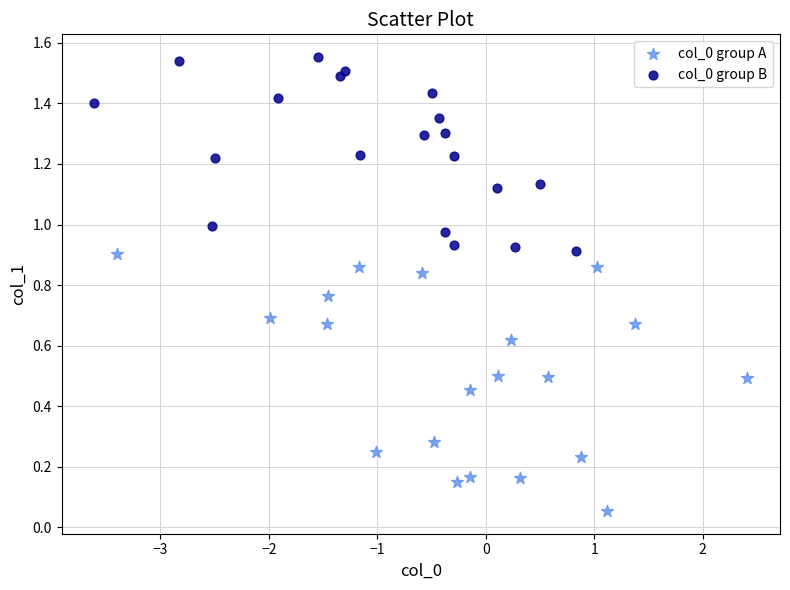

Which series has the largest Y range (max minus min)?

col_0 group A